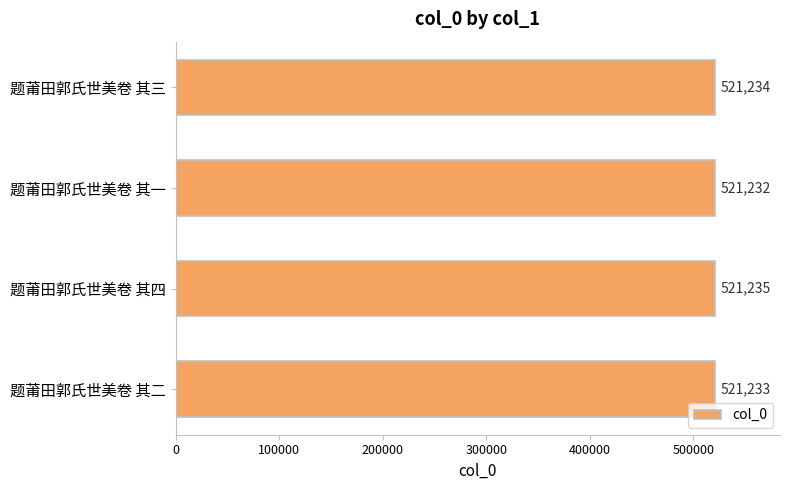

How many values are between 521233 and 521235?

3